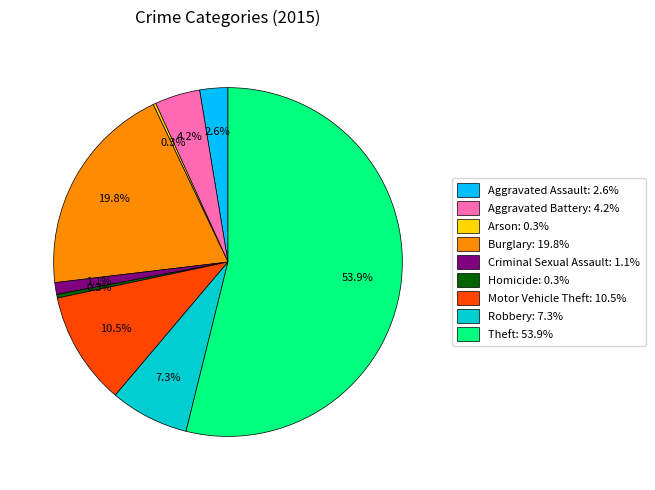

What is the largest slice in the pie chart?

Theft